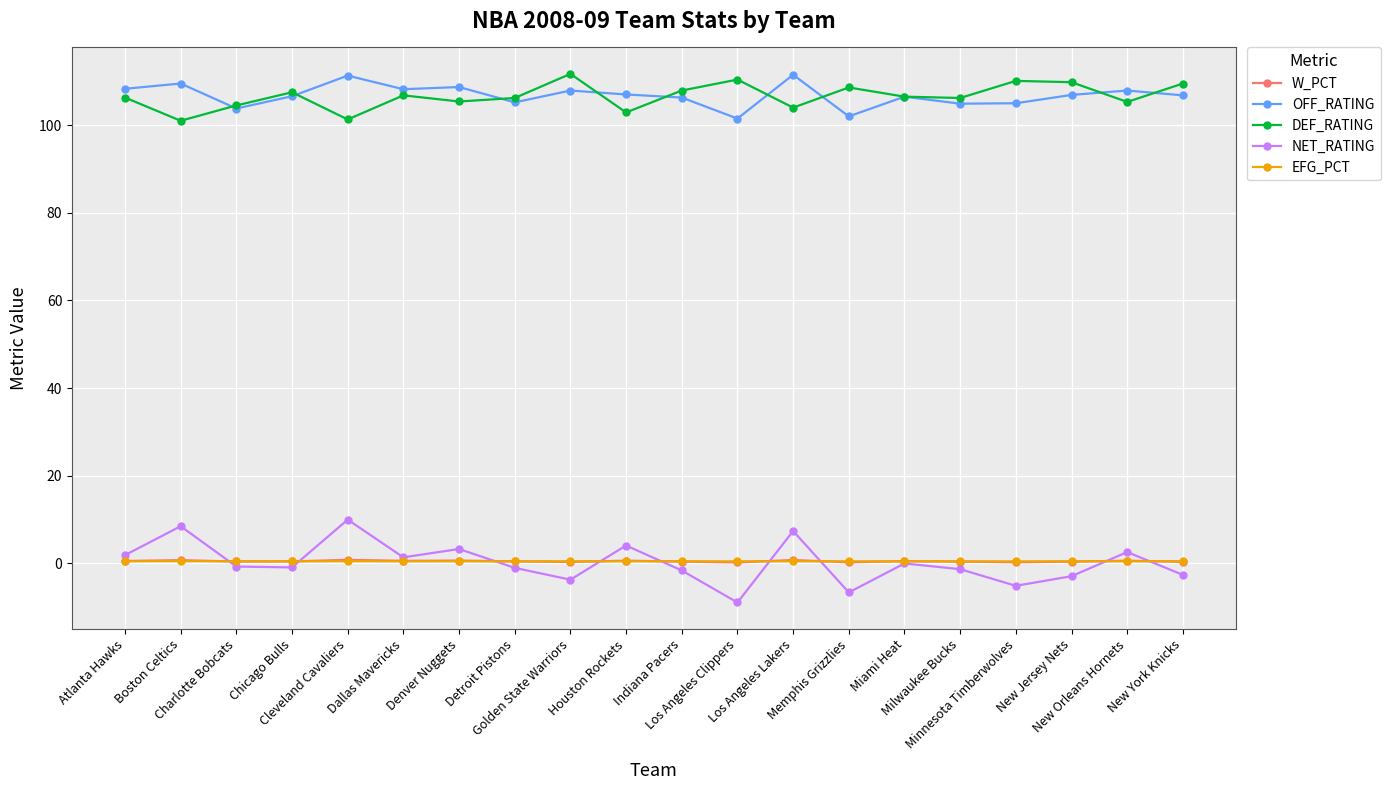

What is the maximum value shown in the chart?

111.7